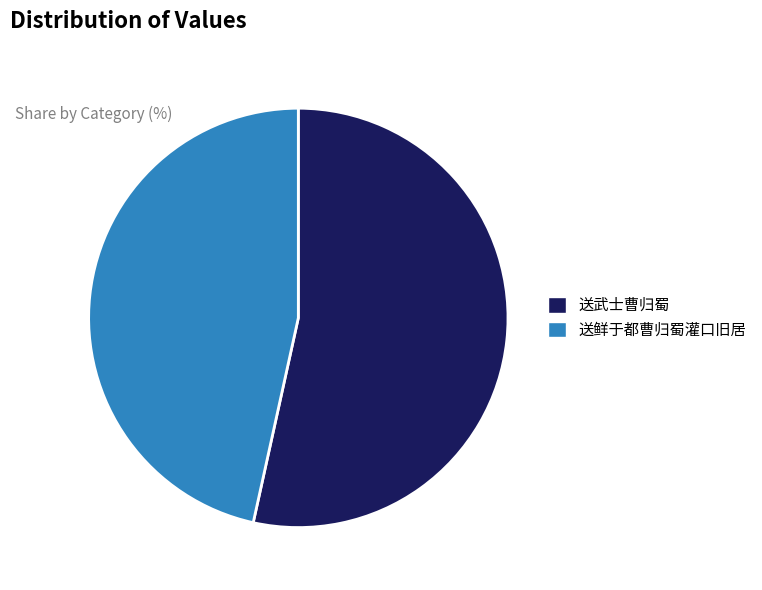

True or false: 送武士曹归蜀 accounts for 53% of the total.

True